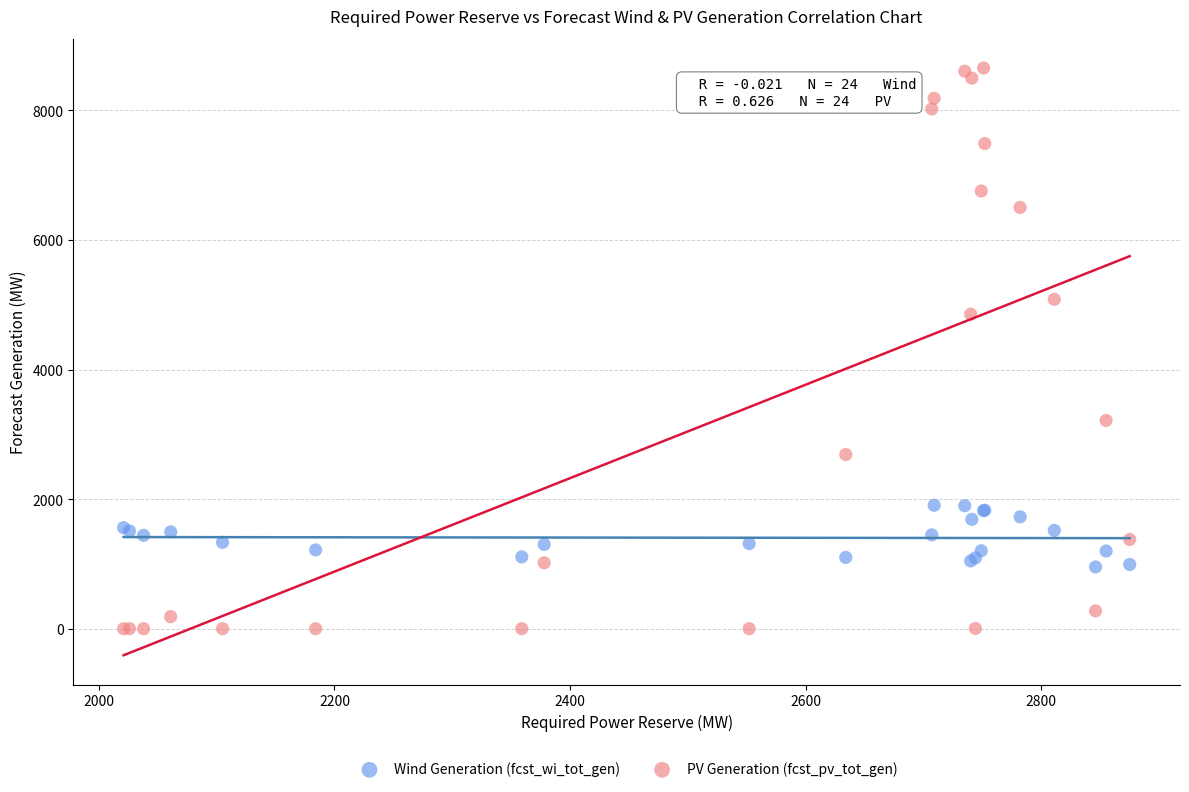

Which series has the largest Y range (max minus min)?

PV Generation (fcst_pv_tot_gen)